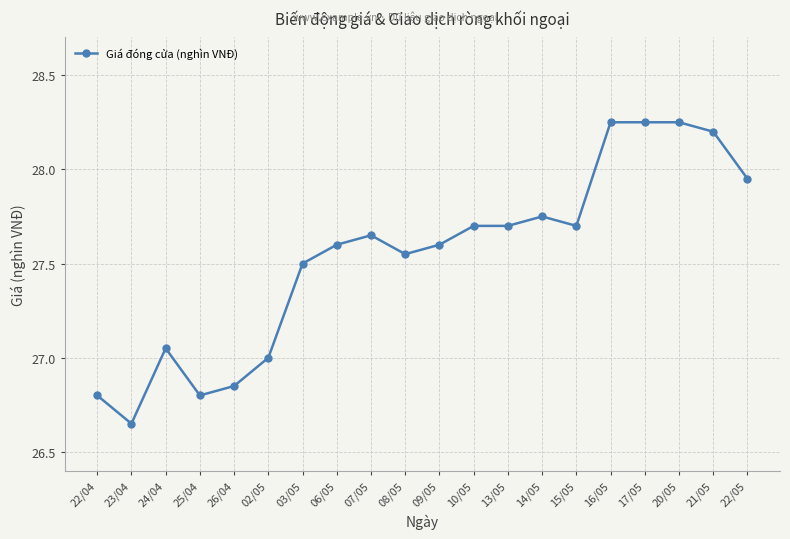

Which label corresponds to the smallest value in the chart?

23/04